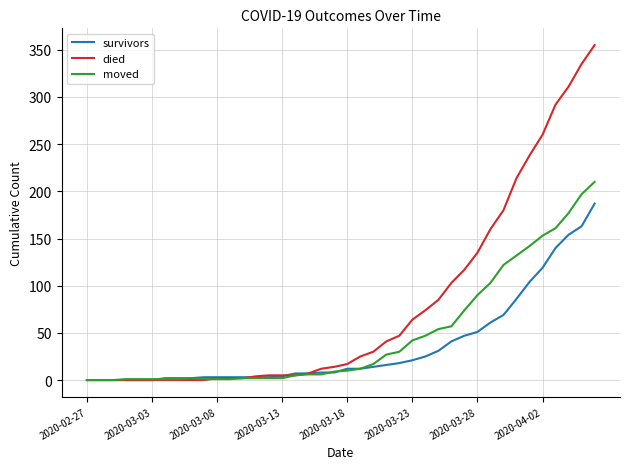

What is the maximum value for died?

355